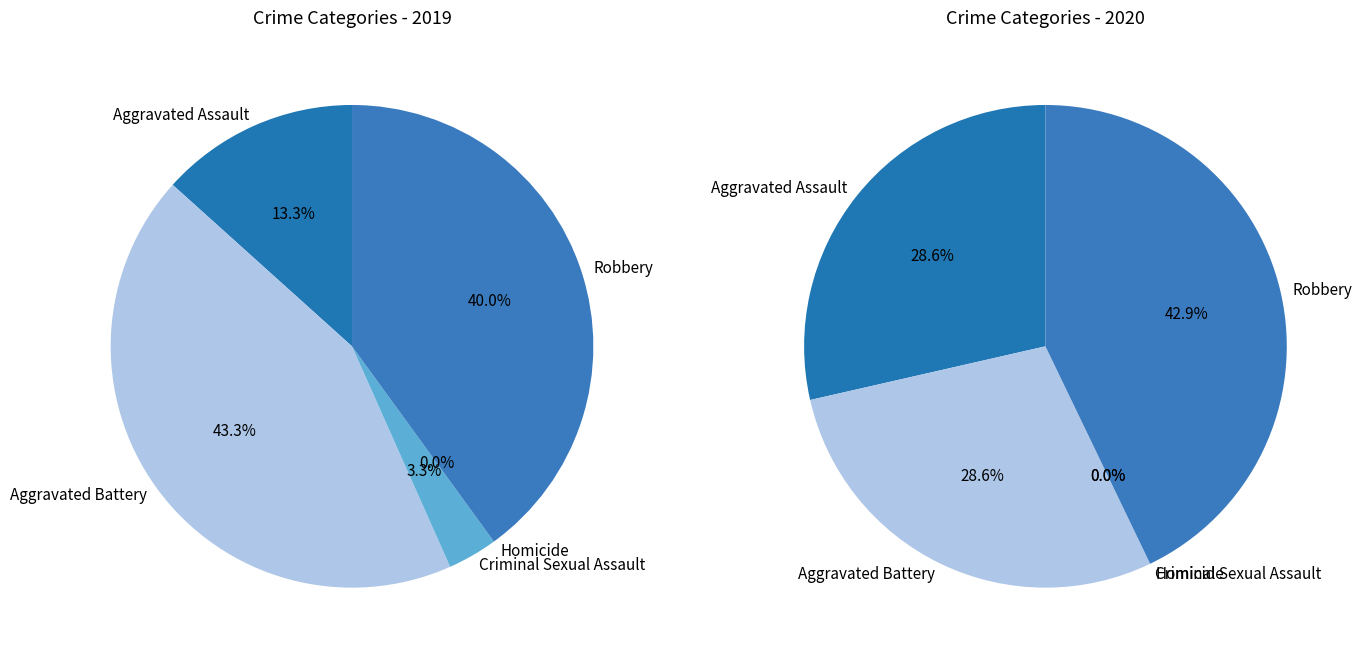

Is Aggravated Assault the majority of the pie?

No